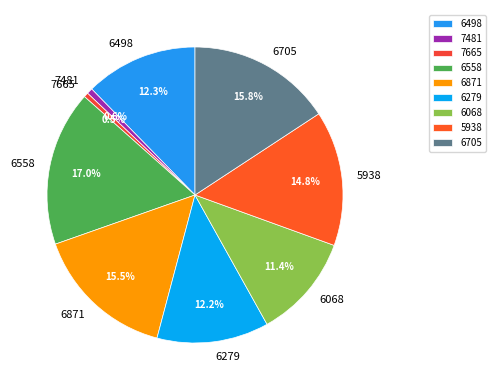

Does 6871 account for over 50% of the chart?

No